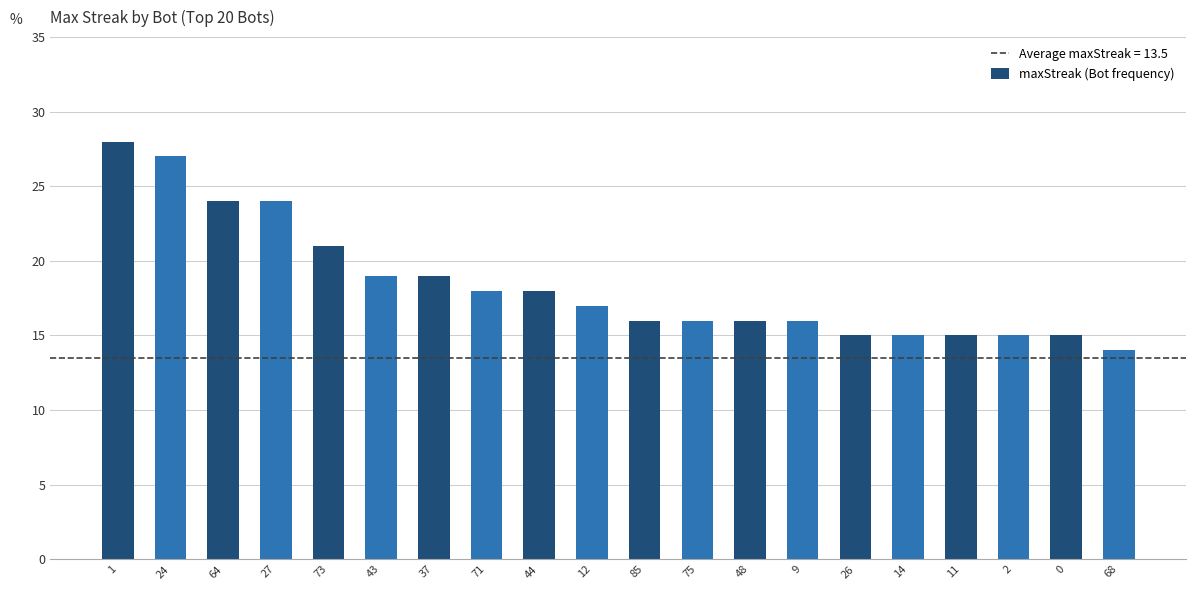

What is the ratio of the value at 14 to the value at 44?

0.8